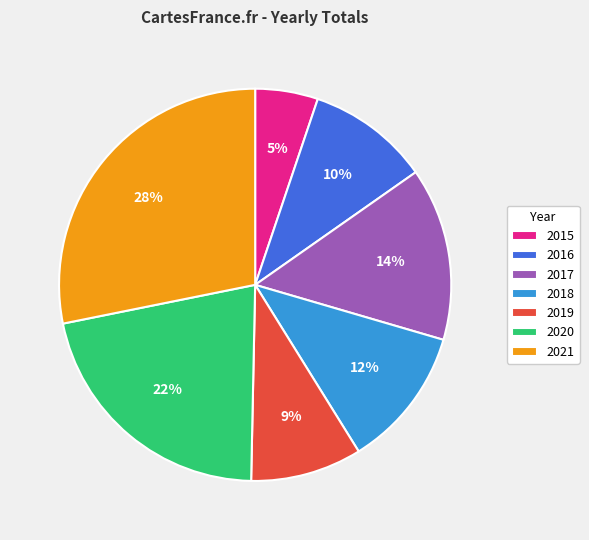

Is there any slice that represents more than half of the pie?

No